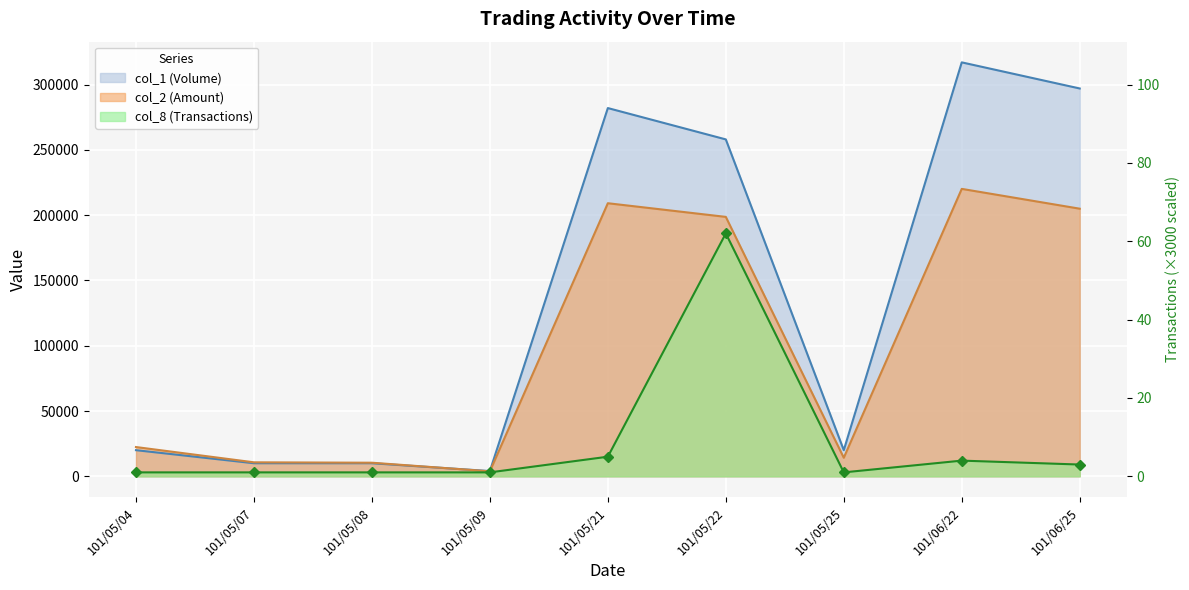

At 101/05/25, list the series in order from largest to smallest.

col_1 (Volume), col_2 (Amount), col_8 (Transactions)